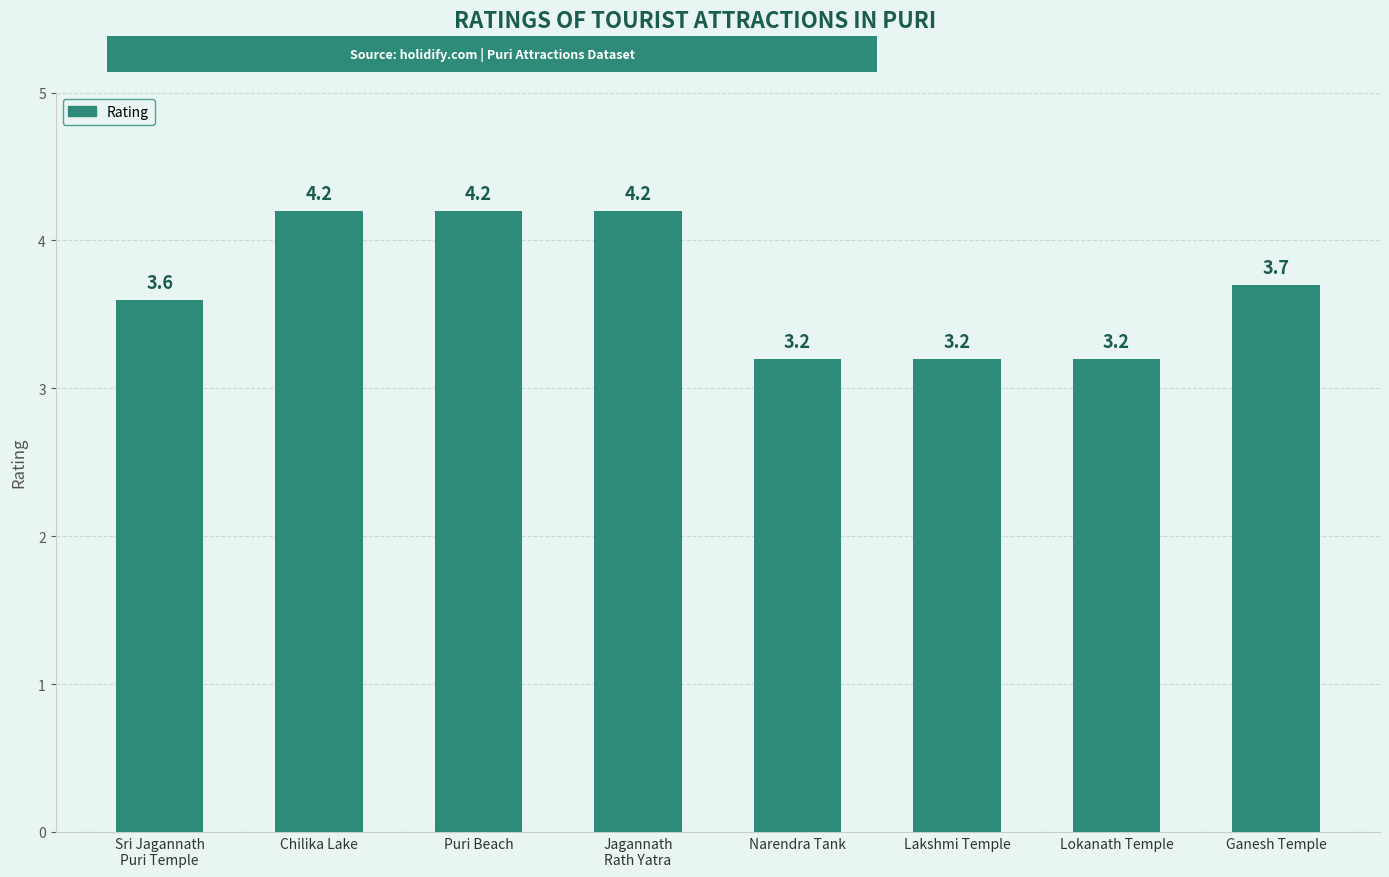

Is it true that the value at Lakshmi Temple is 5.4?

False